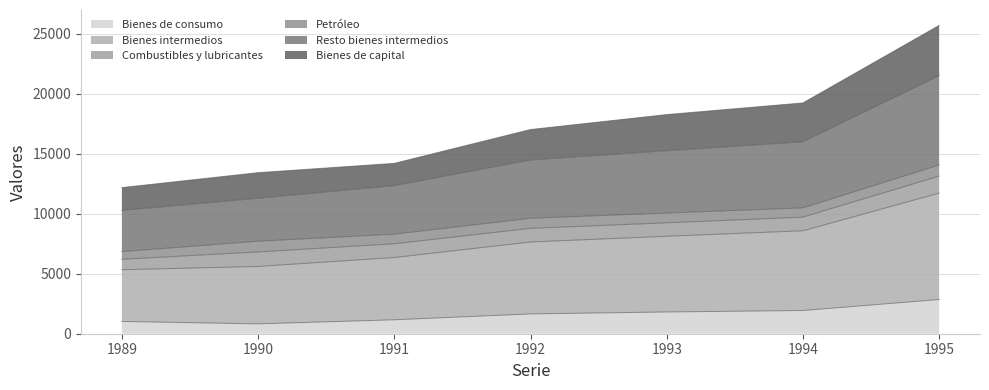

Which category has the highest value in the Bienes de consumo series?

1995